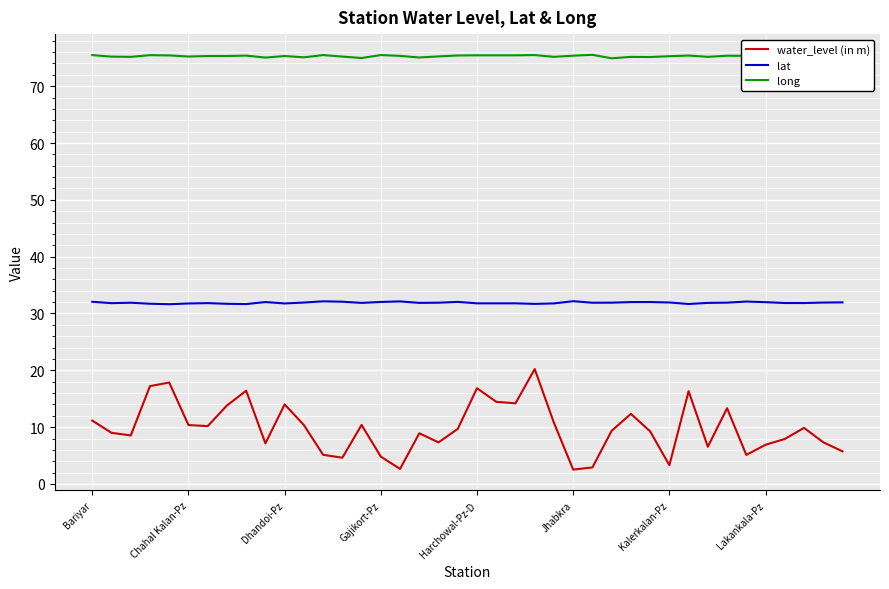

Which series has the widest spread of values?

water_level (in m)